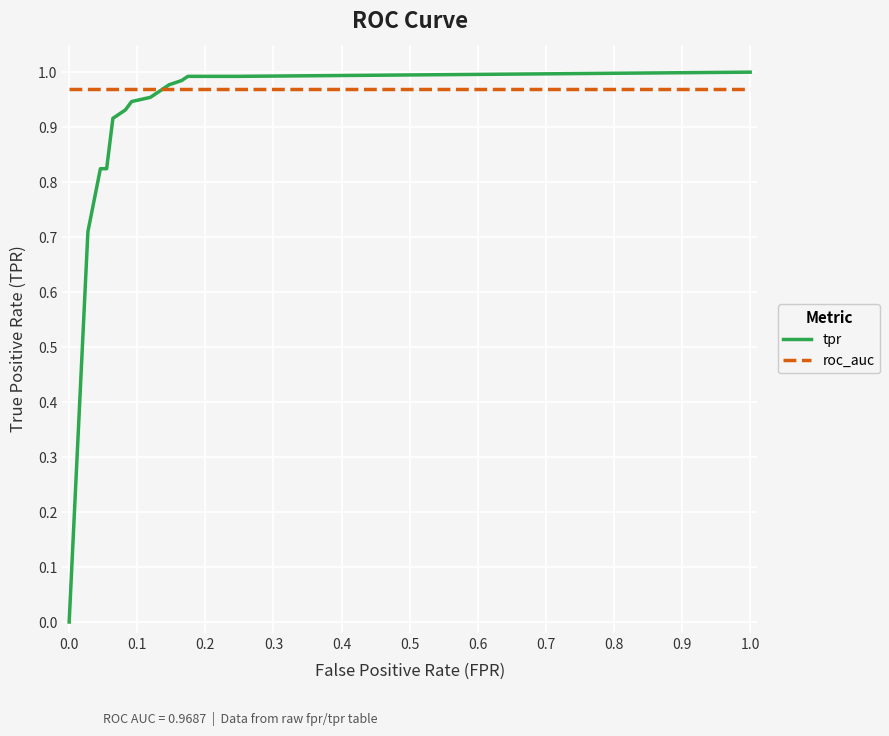

List the series in order of their overall mean, highest first.

roc_auc, tpr